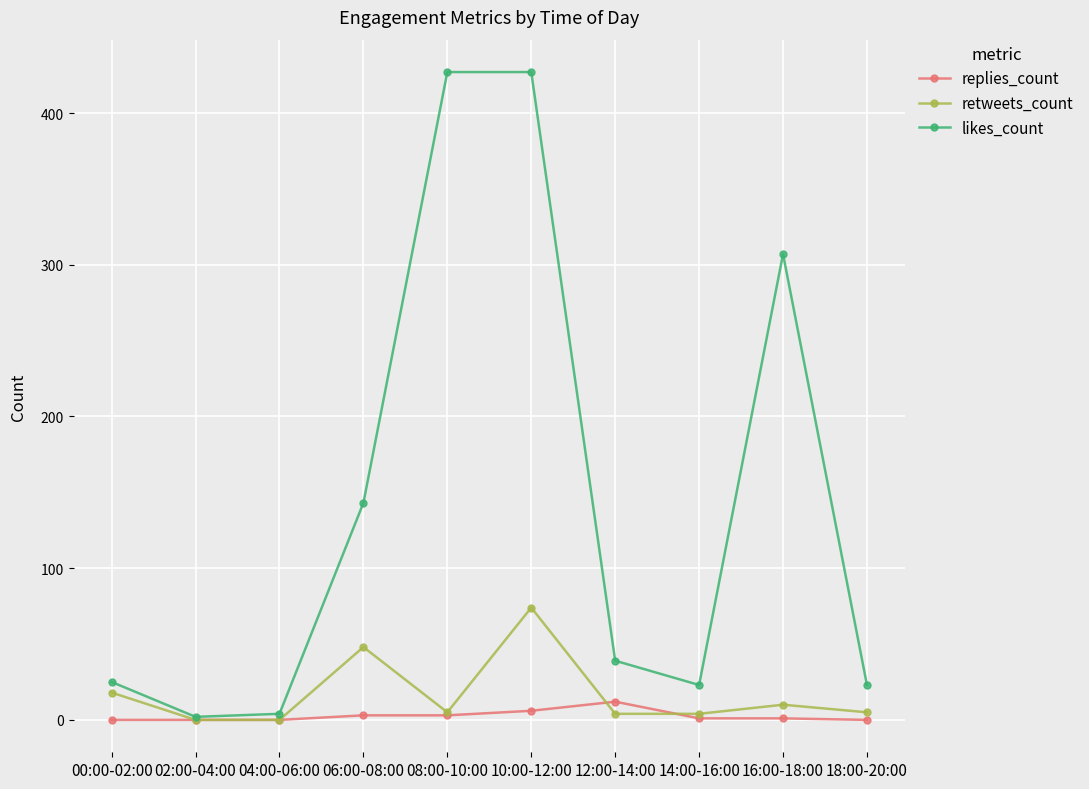

What is the value of the replies_count point at the 9th from the left?

1